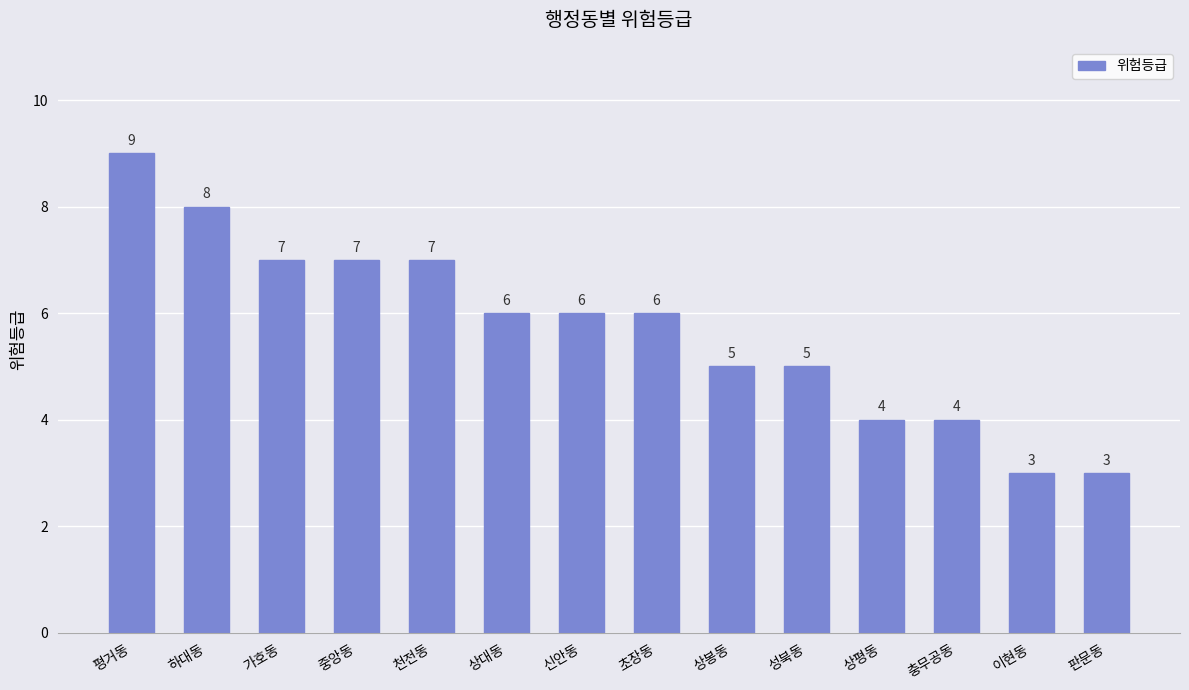

The value at 성북동 is 5. True or false?

True